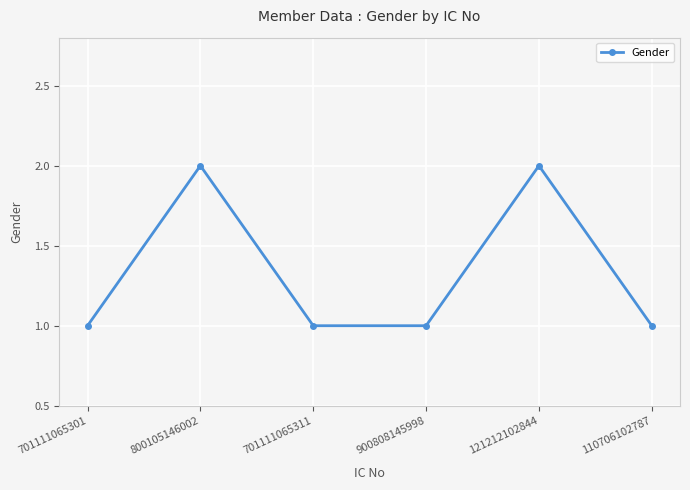

At which category does the data reach its first local peak?

800105146002